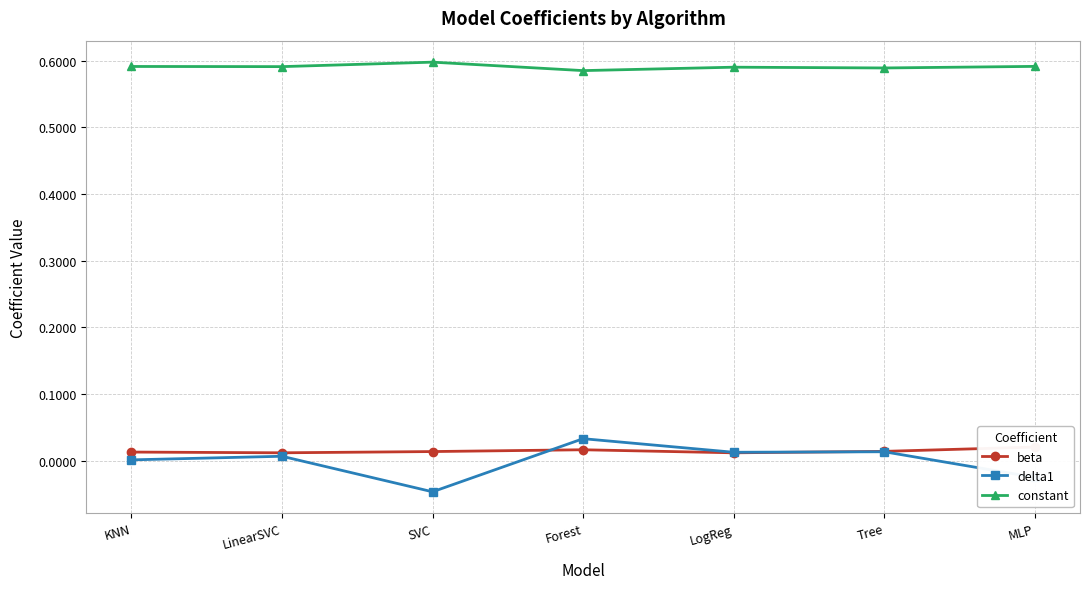

At how many categories does at least one series exceed 0?

7